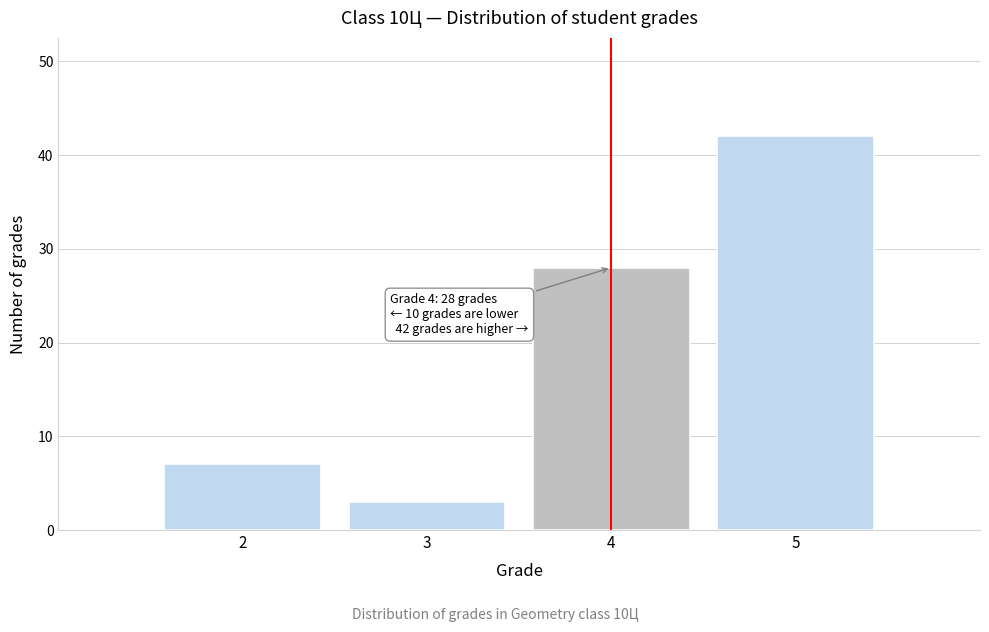

Over which range of the x-axis is the bar tallest?

4.5 to 5.5